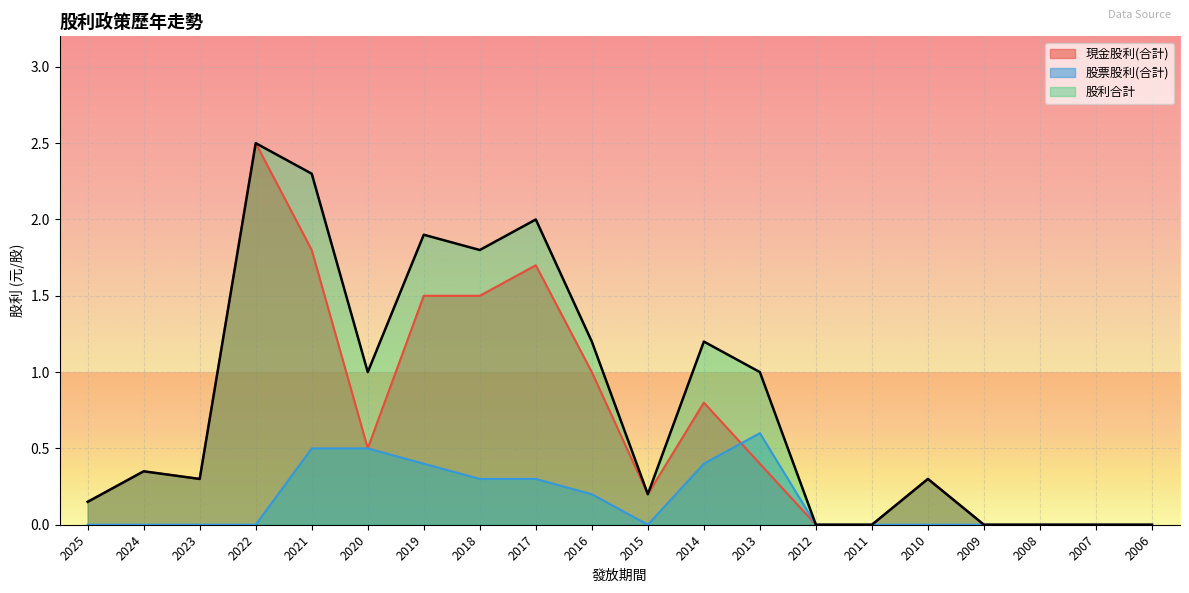

The 股票股利(合計) series shows 0.3 at 2016. True or false?

False